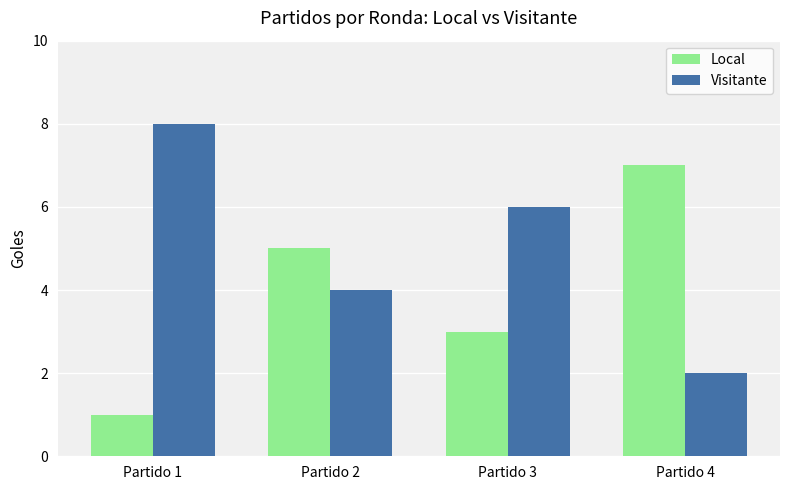

What is the total value across all series at Partido 1?

9